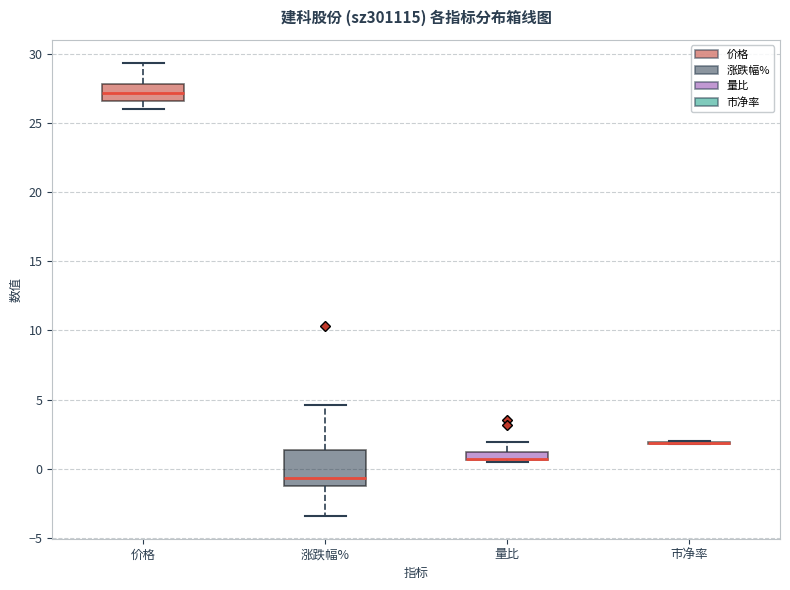

Comparing the boxes themselves (not the whiskers), which one is the tallest?

涨跌幅%